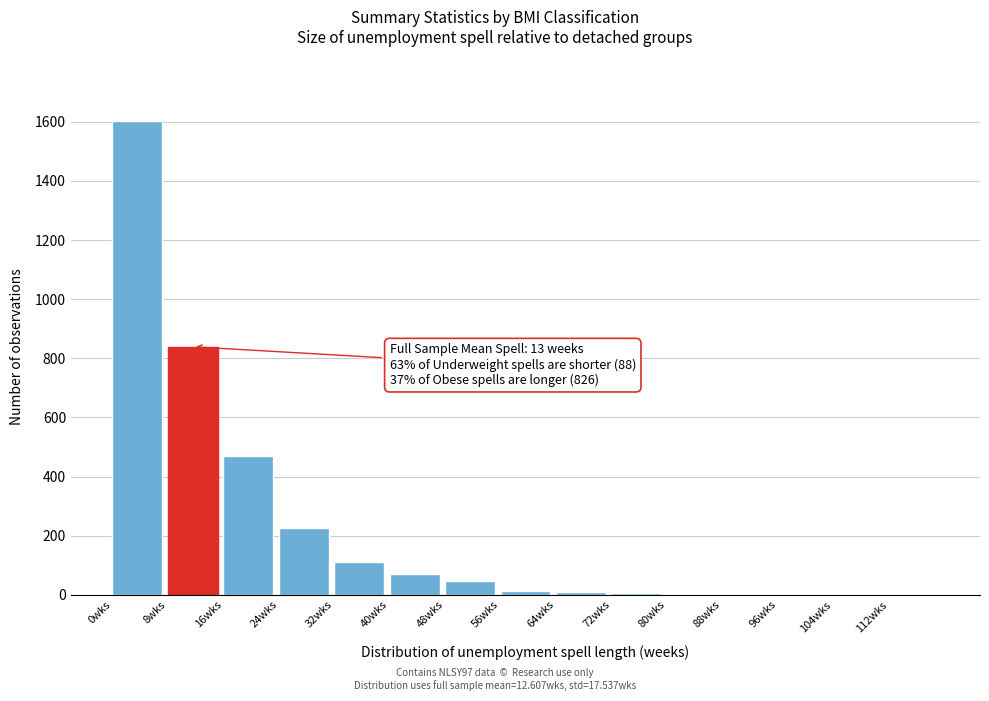

Which range on the x-axis has the tallest bar?

0 to 8